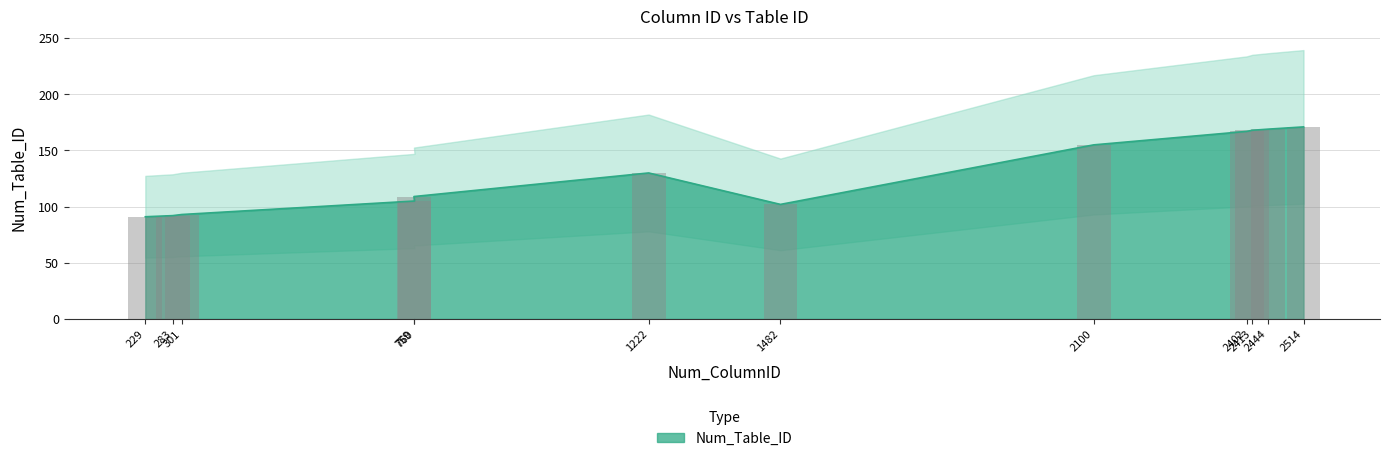

What is the average value?

129